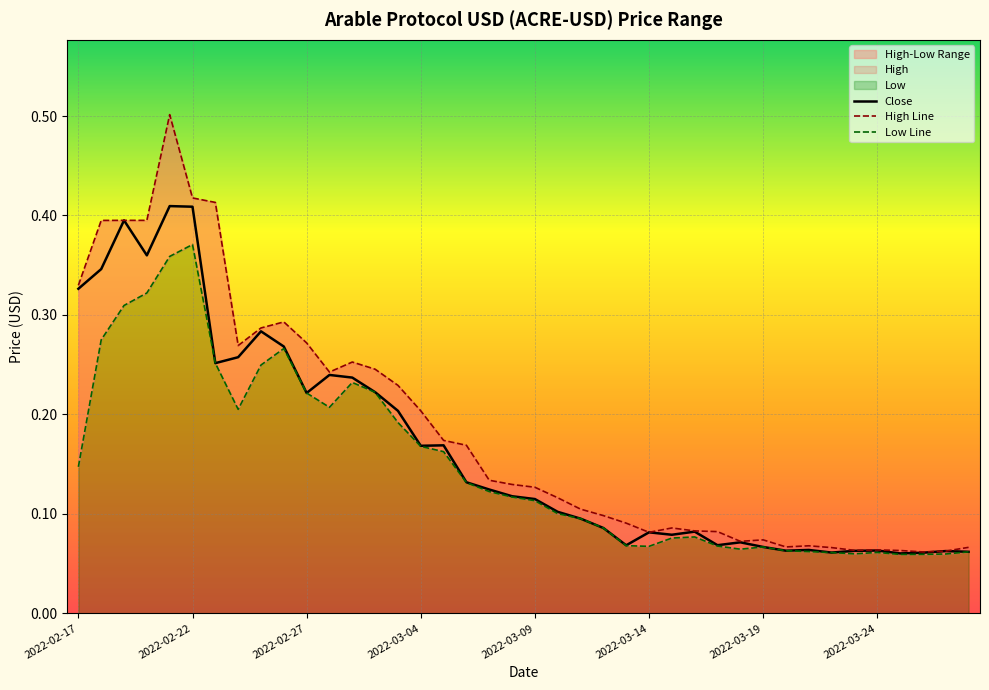

Is the value of Low at 2022-03-09 greater than the value of Close at 2022-03-19?

Yes